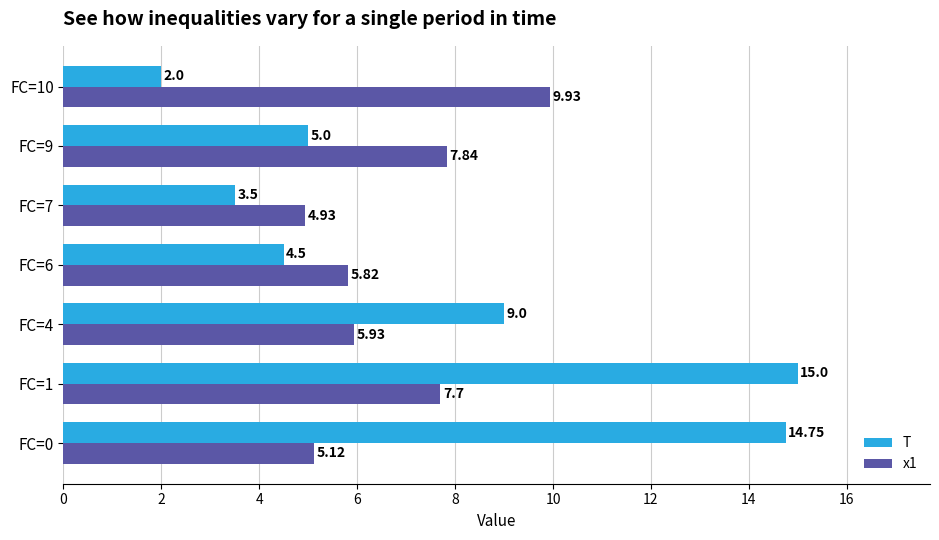

Count the number of data series in this chart.

2